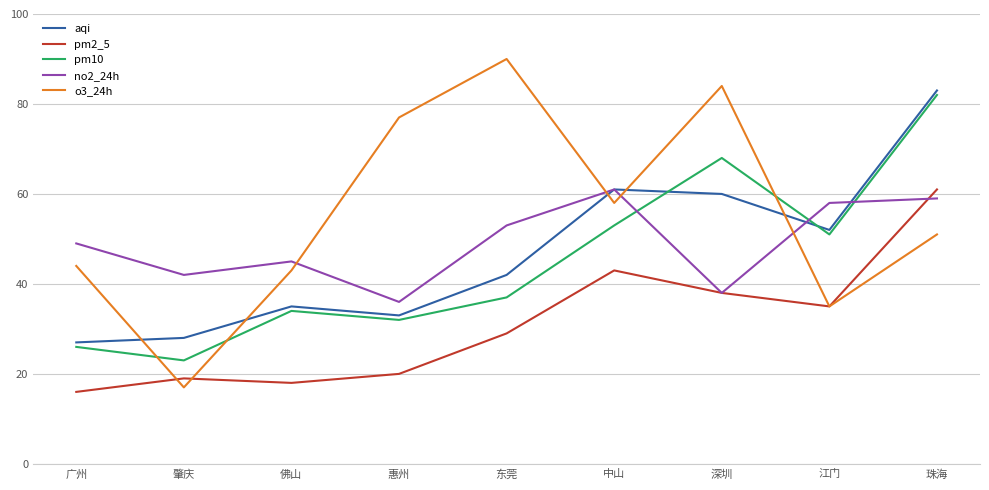

What are all the series names shown in the legend?

aqi, pm2_5, pm10, no2_24h, o3_24h